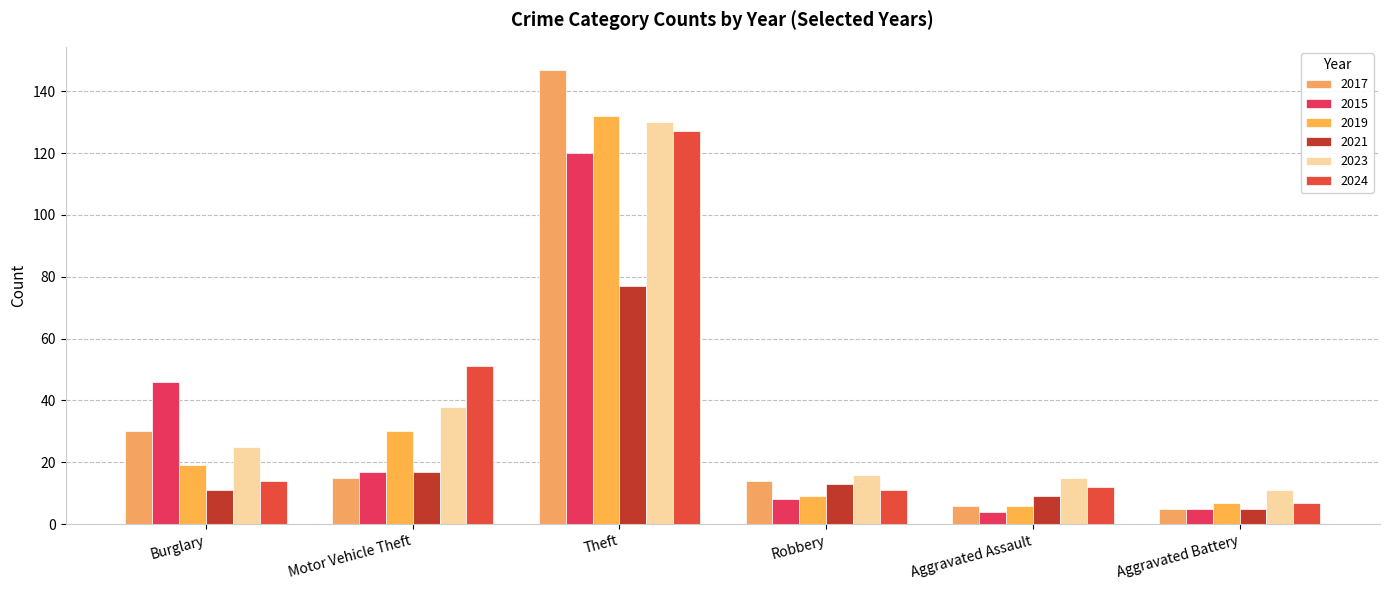

Which label corresponds to the largest value in the chart?

Theft